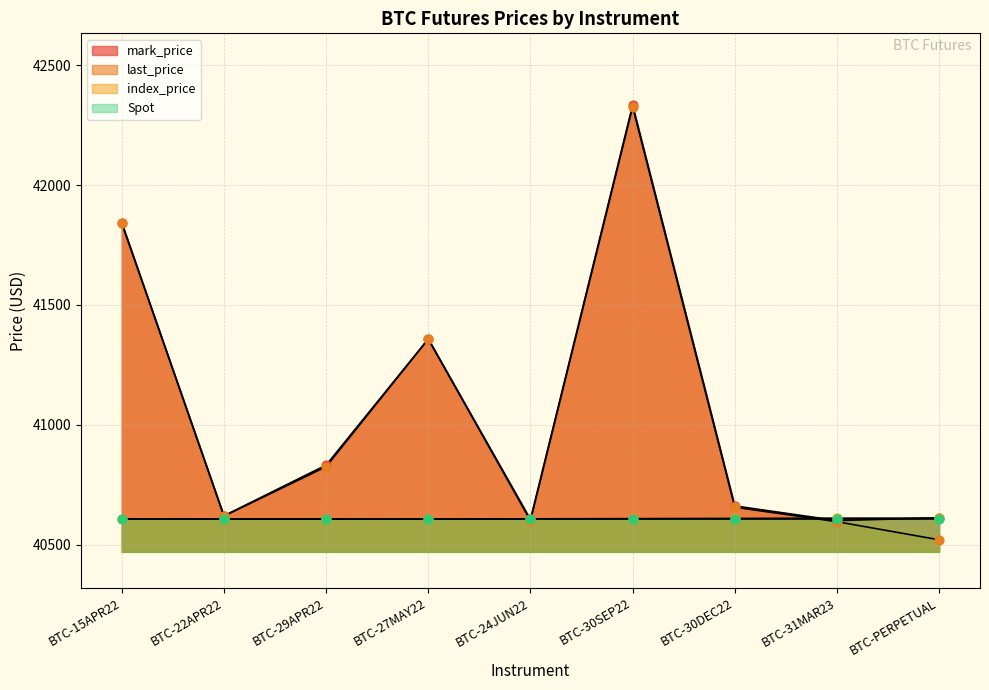

Which series contains the lowest Y value?

last_price